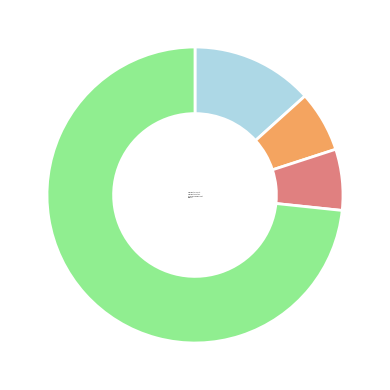

Which has a higher value, Aggravated Assault or Robbery?

Robbery